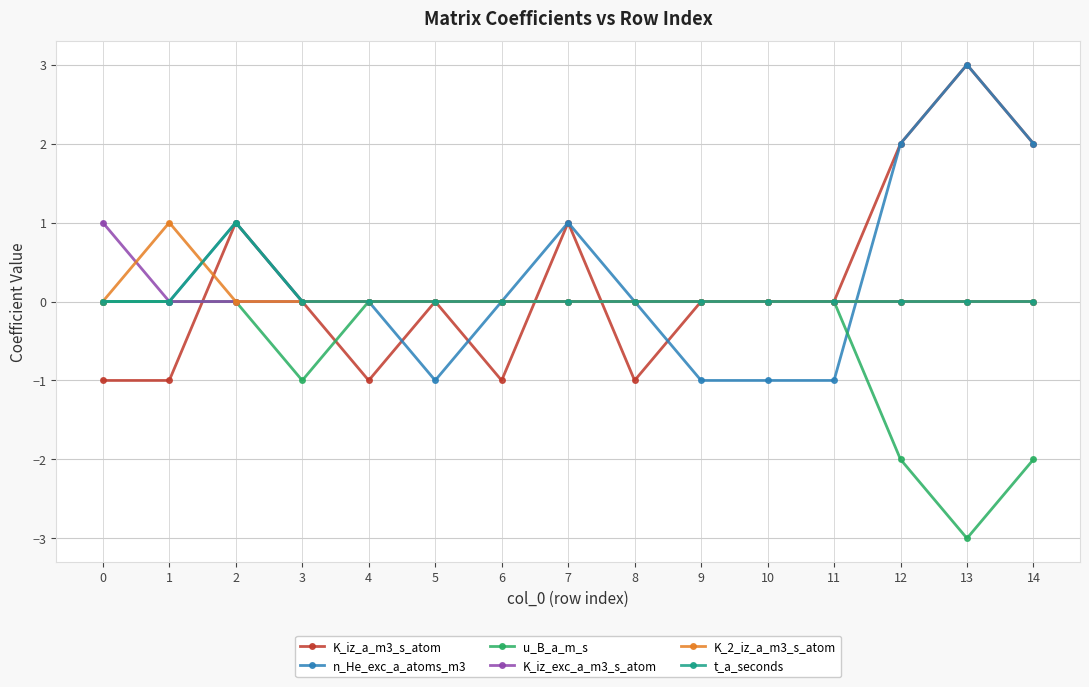

Which category has the lowest value across all series?

13